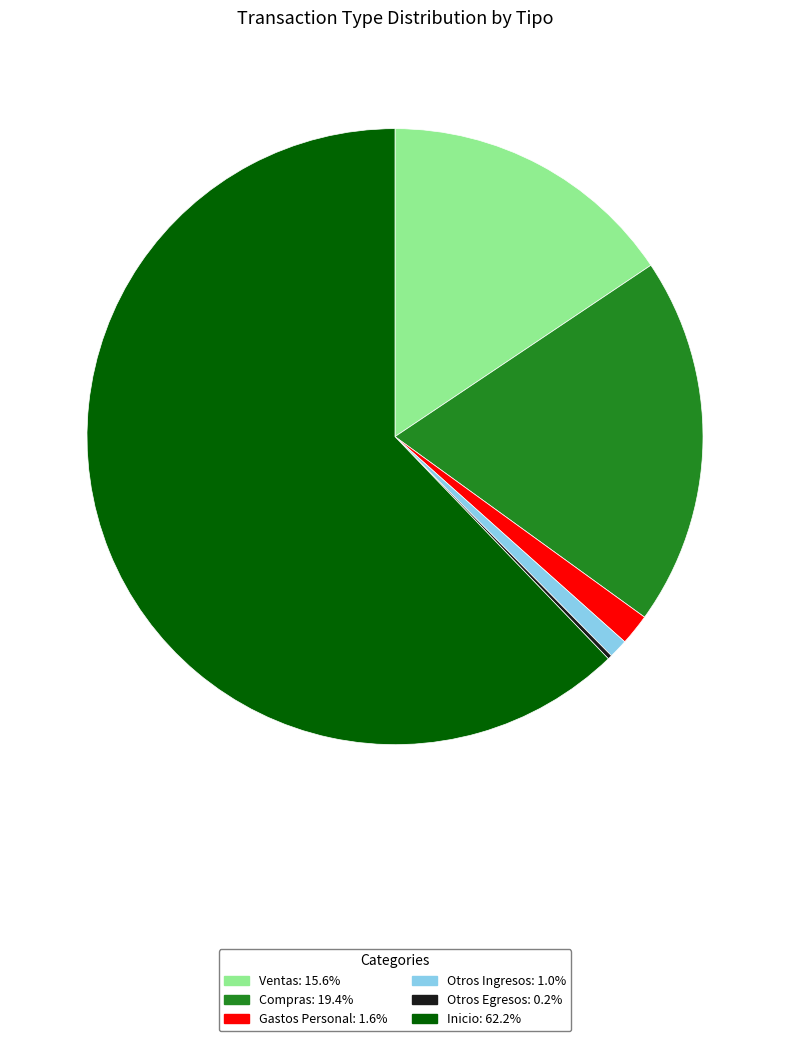

Is there a majority slice in this chart?

Yes